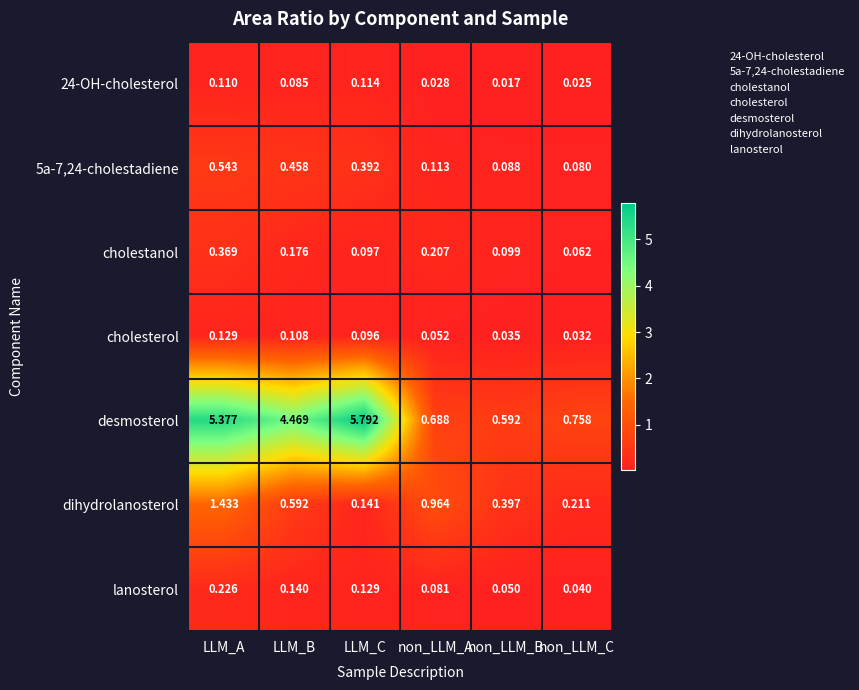

Is the value of cholestanol at LLM_B greater than the value of 5a-7,24-cholestadiene at LLM_A?

No